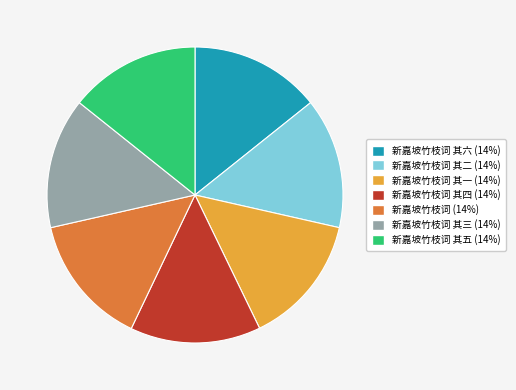

Is there a majority slice in this chart?

No